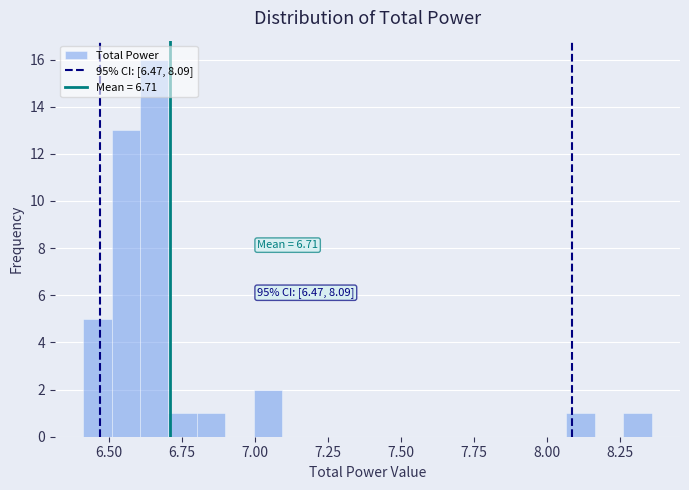

Read against the x-axis, roughly where is the centre of the tallest bar?

6.65